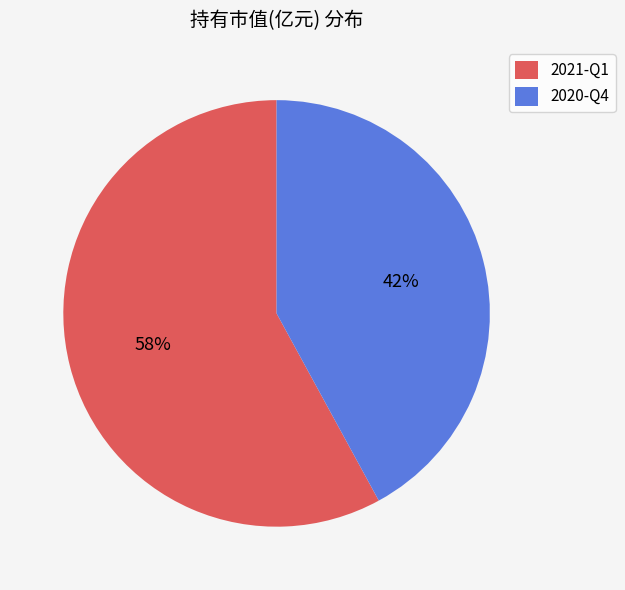

Which slice represents more than half of the pie?

2021-Q1